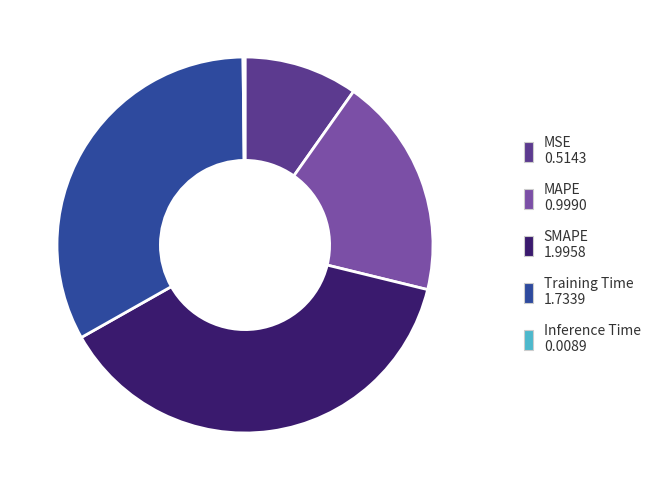

What is the ratio of the value at MAPE to the value at SMAPE?

0.5